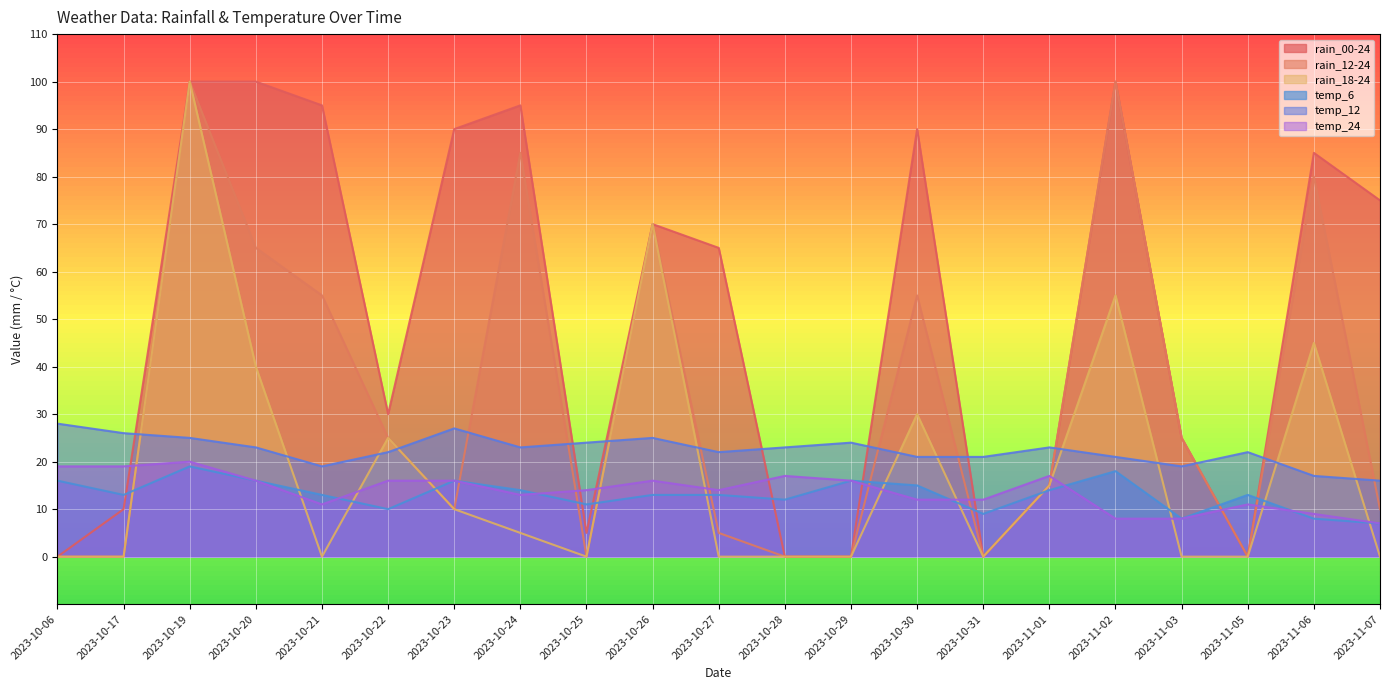

What is the difference between the maximum and minimum values in the temp_6 series?

12